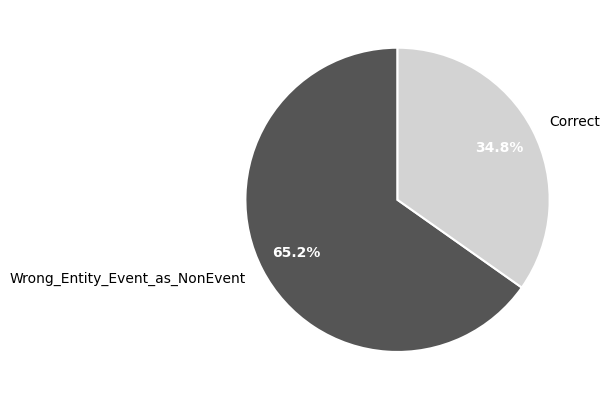

How many slices are in this pie chart?

2